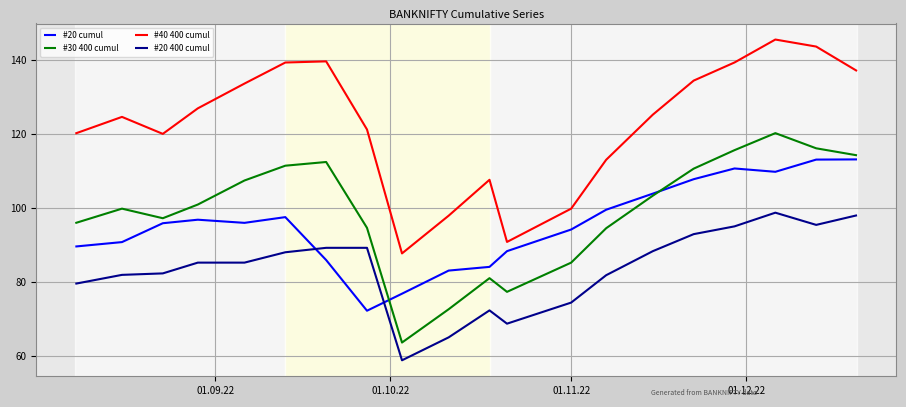

How many times do #20 cumul and #20 400 cumul cross each other?

2